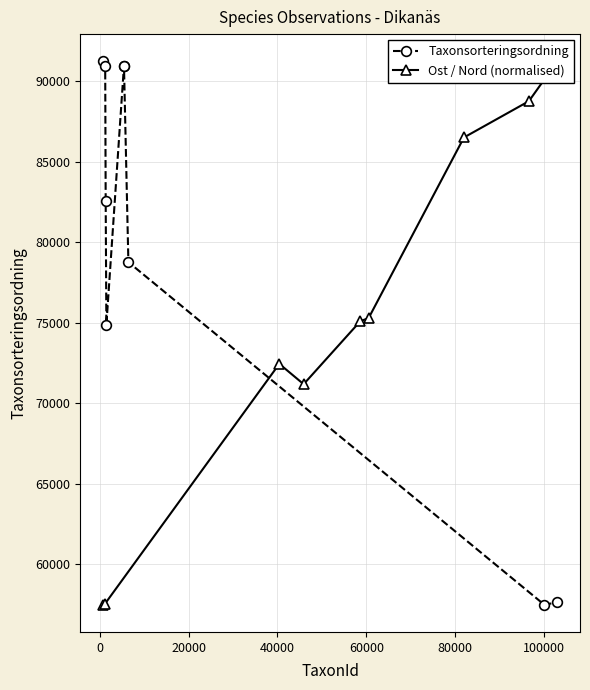

Where does the Ost / Nord (normalised) series first go above 75104?

60000